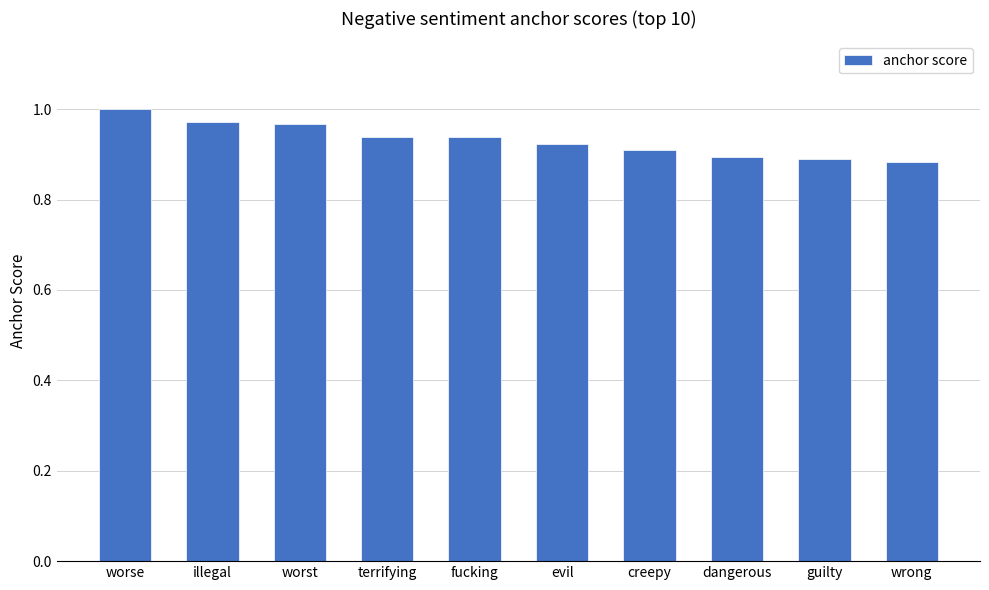

Which category has the highest value across all series?

worse